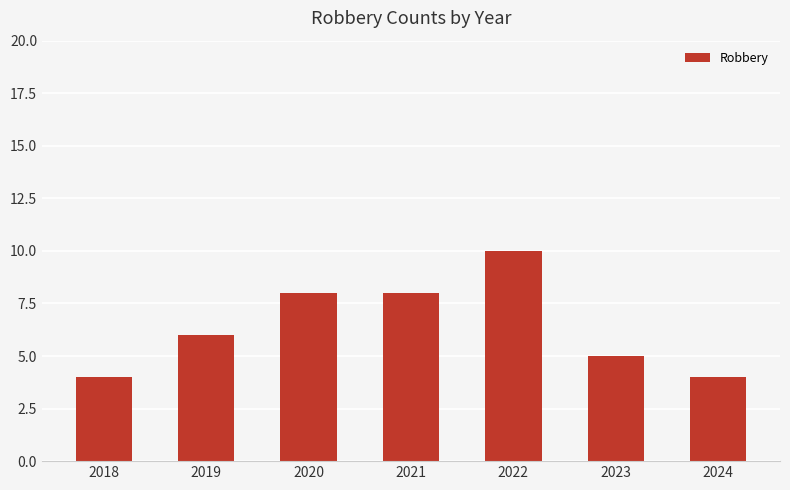

Reading right to left, what are all the values shown in this chart?

2024=4	2023=5	2022=10	2021=8	2020=8	2019=6	2018=4